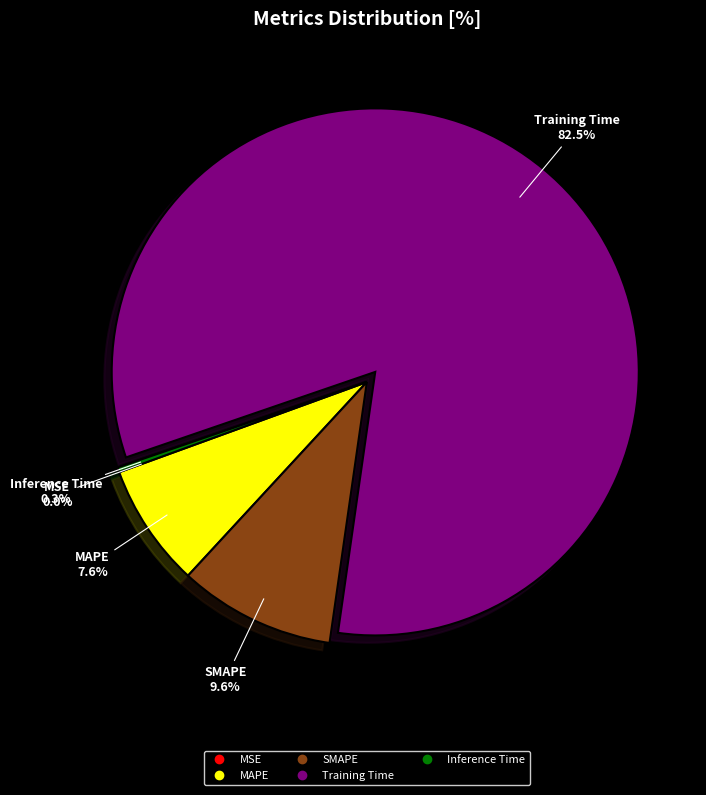

To the nearest percent, what is the difference between the largest and smallest slice percentages?

83%